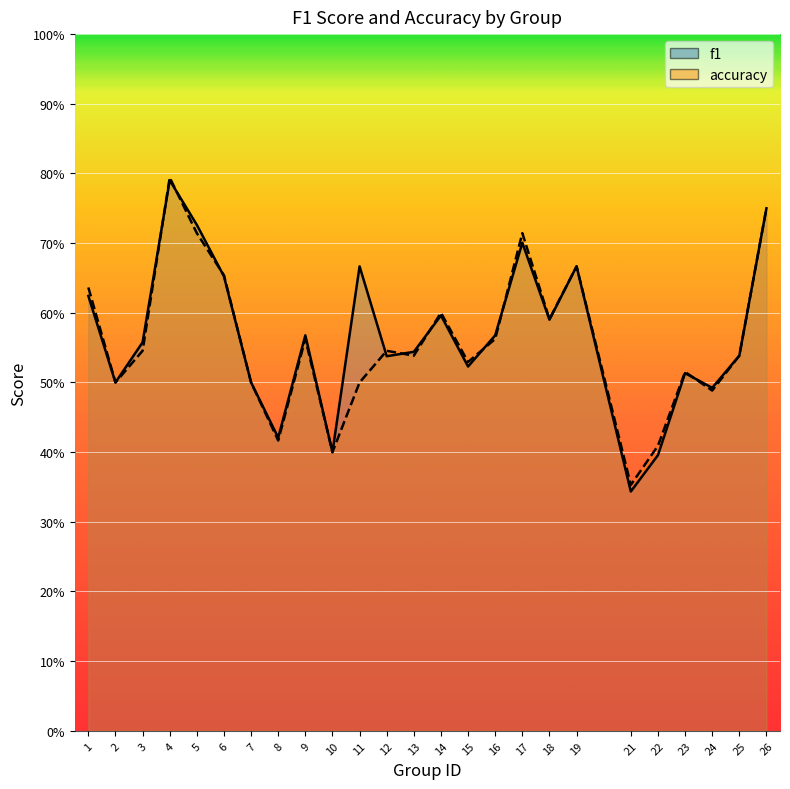

In f1, how many points are higher than both neighbors (excluding endpoints)?

7